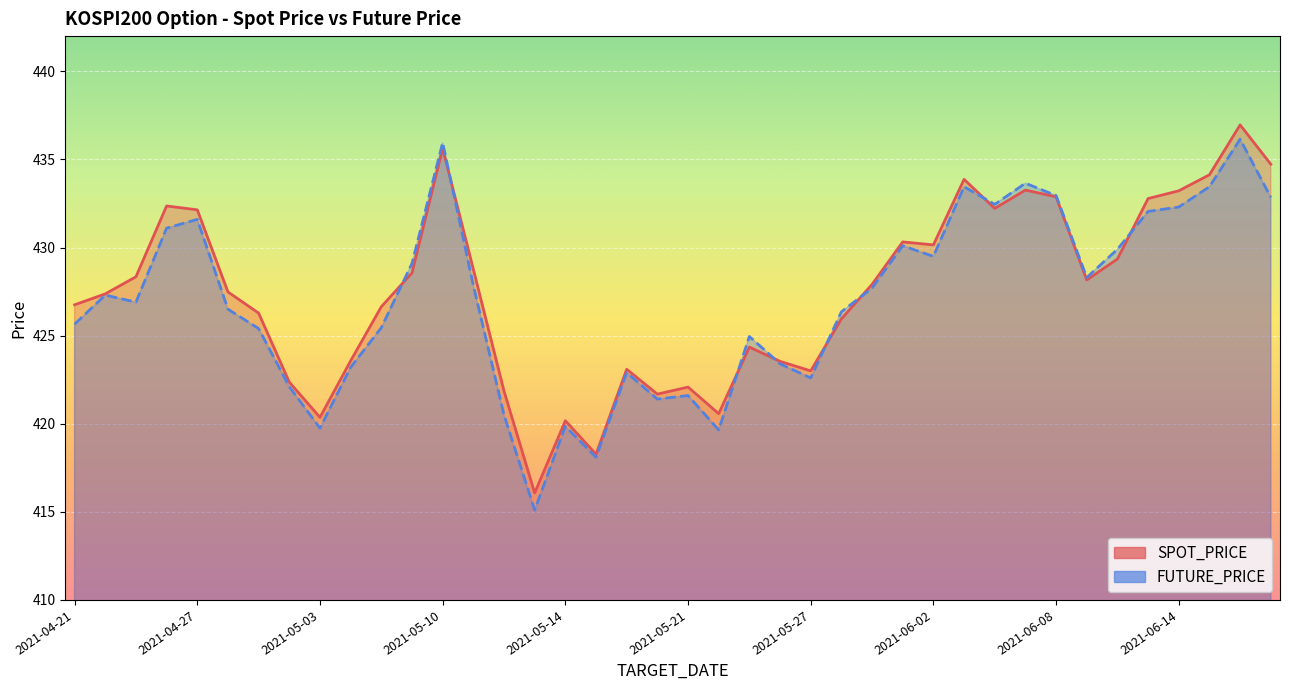

Rank the series at 15 from lowest to highest value.

FUTURE_PRICE, SPOT_PRICE